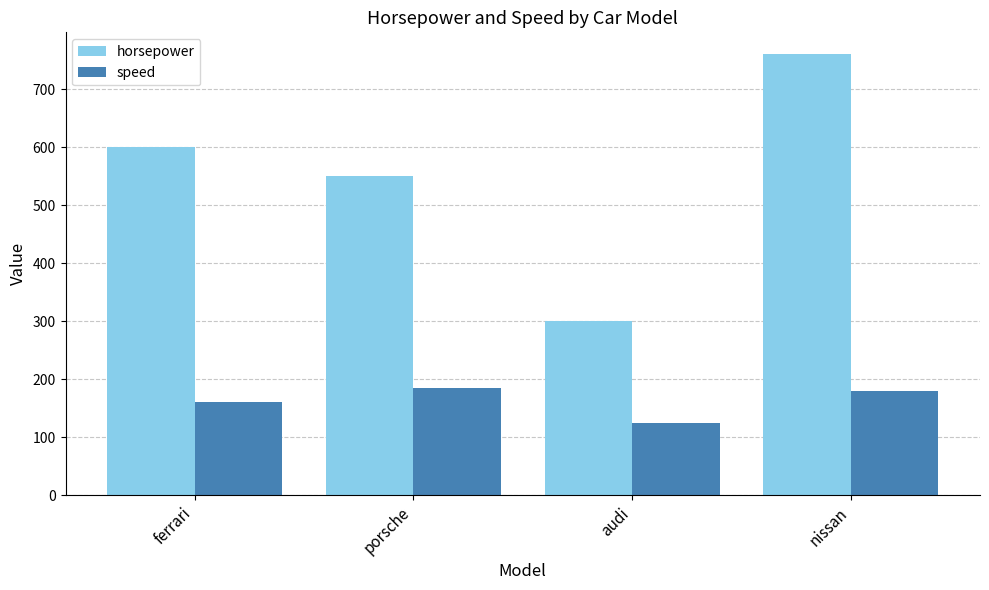

What is the sum of the horsepower values at nissan and audi?

1060